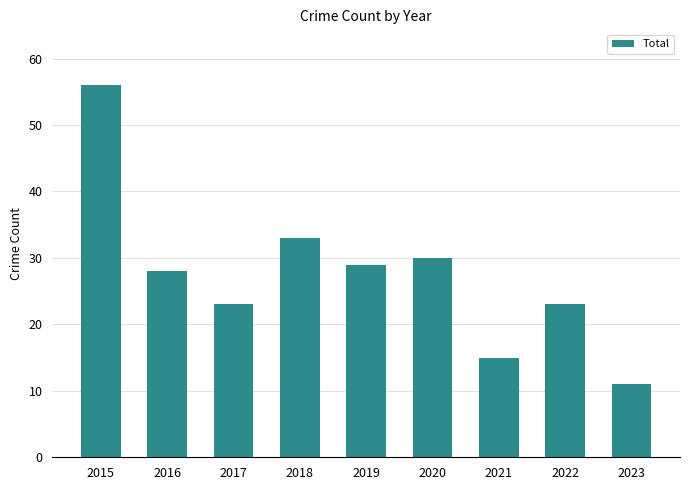

What is the value of the 1st bar from the left?

56